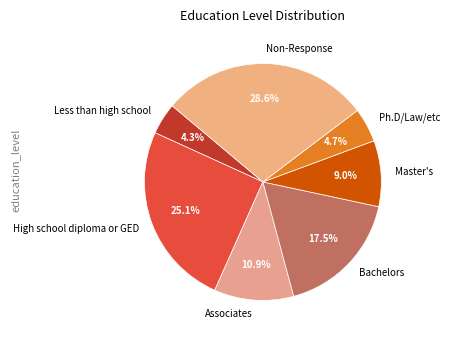

To the nearest percent, what is the combined percentage of Less than high school and Bachelors?

22%